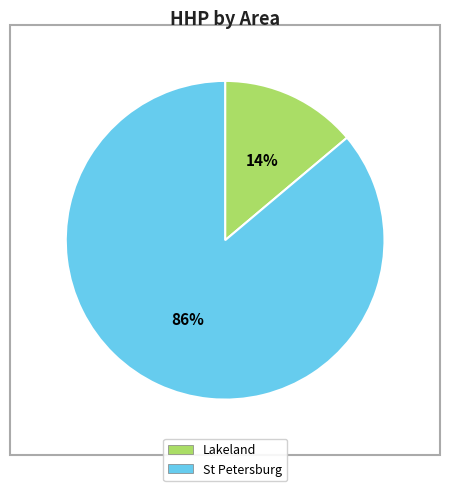

To the nearest percent, what is the difference between the largest and smallest slice percentages?

72%